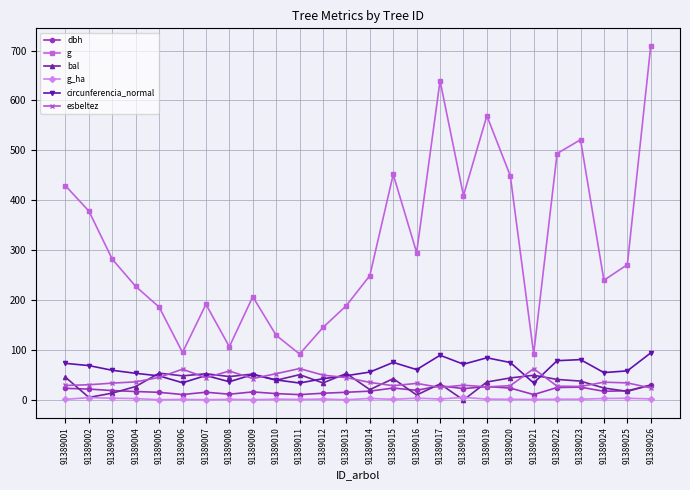

True or false: circunferencia_normal has more than 2 points higher than both neighbors.

True